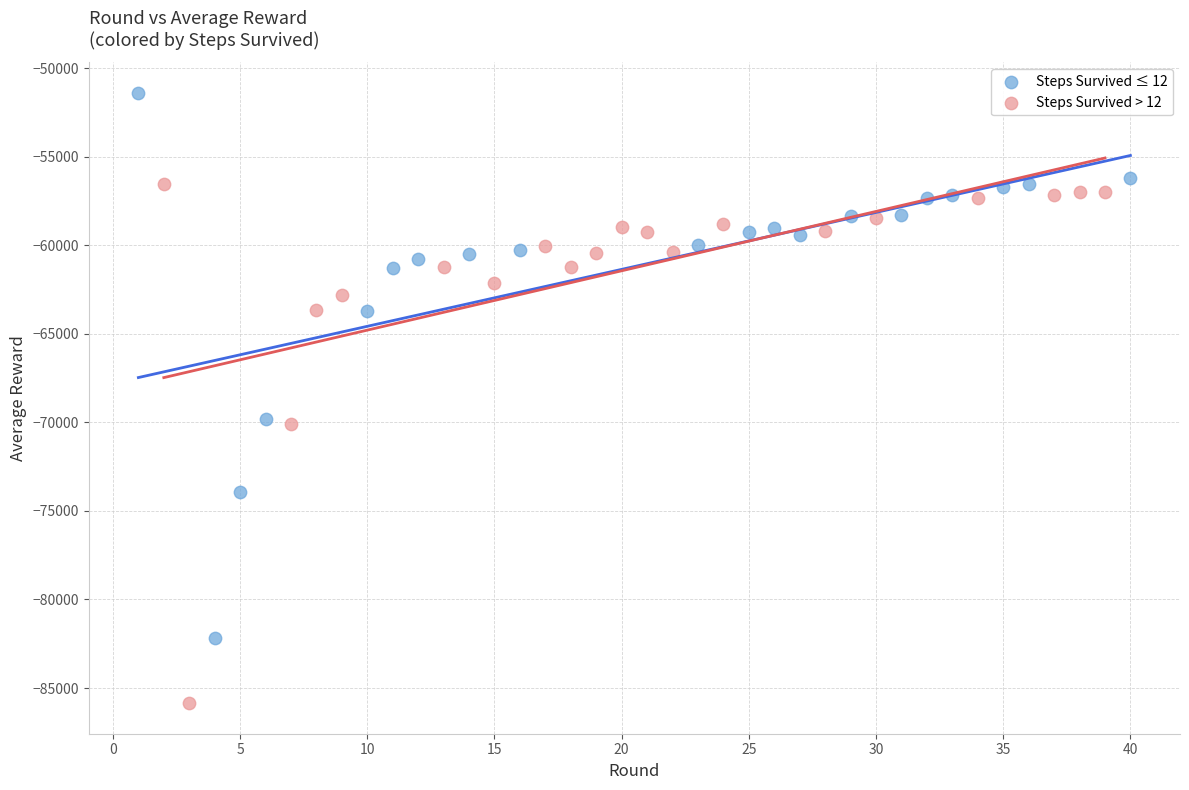

Which series has the widest spread of Y values?

Steps Survived ≤ 12